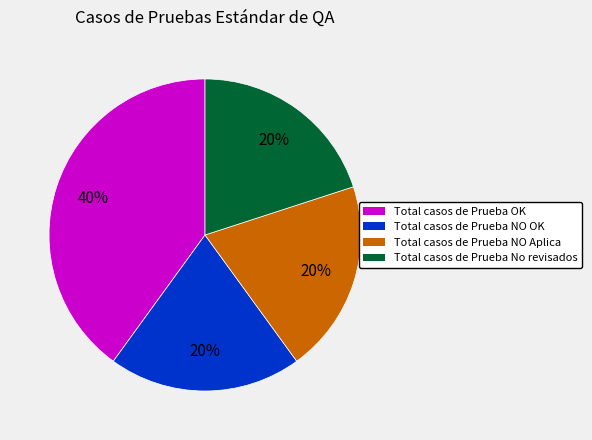

To the nearest percent, what percentage of the pie is Total casos de Prueba No revisados?

20%